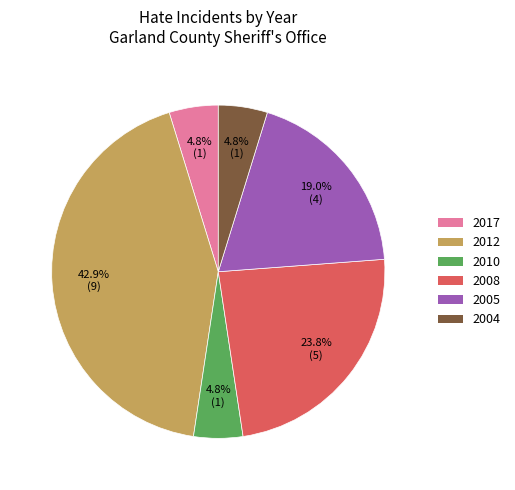

Is there any slice that represents more than half of the pie?

No